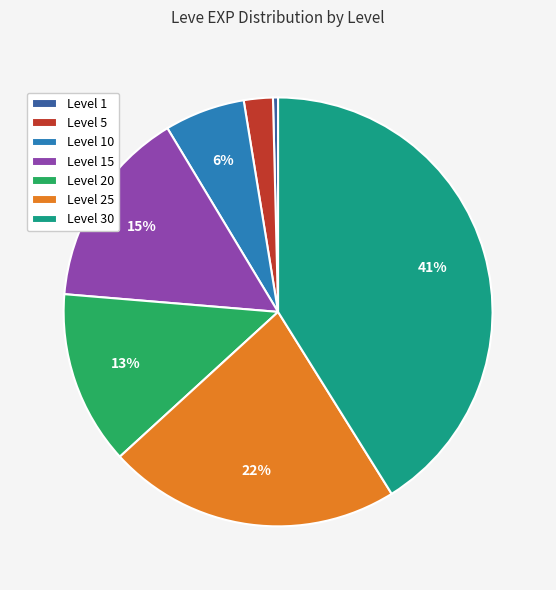

What is the ratio of the value at Level 25 to the value at Level 1?

57.8